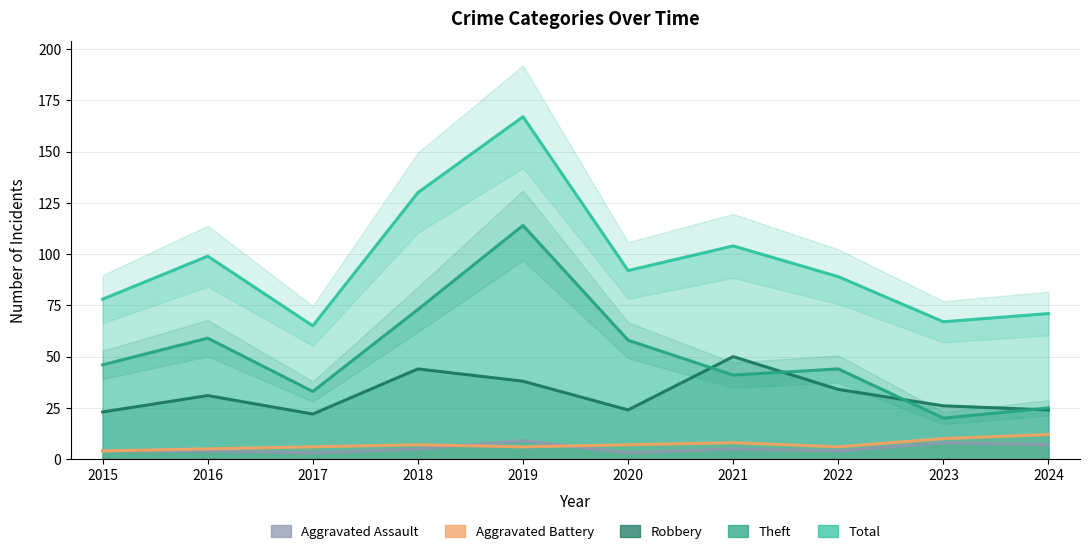

At 2022, list the series in order from smallest to largest.

Aggravated Assault, Aggravated Battery, Robbery, Theft, Total